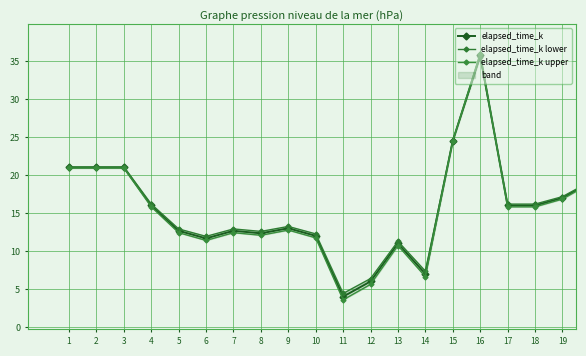

Between 15 and 17, which is larger?

15